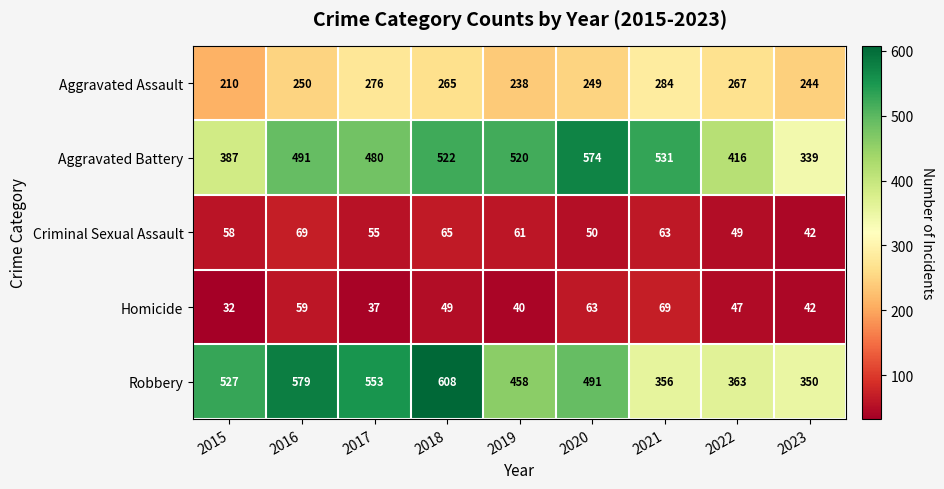

What is the difference between the Aggravated Assault values at 2016 and 2022?

17